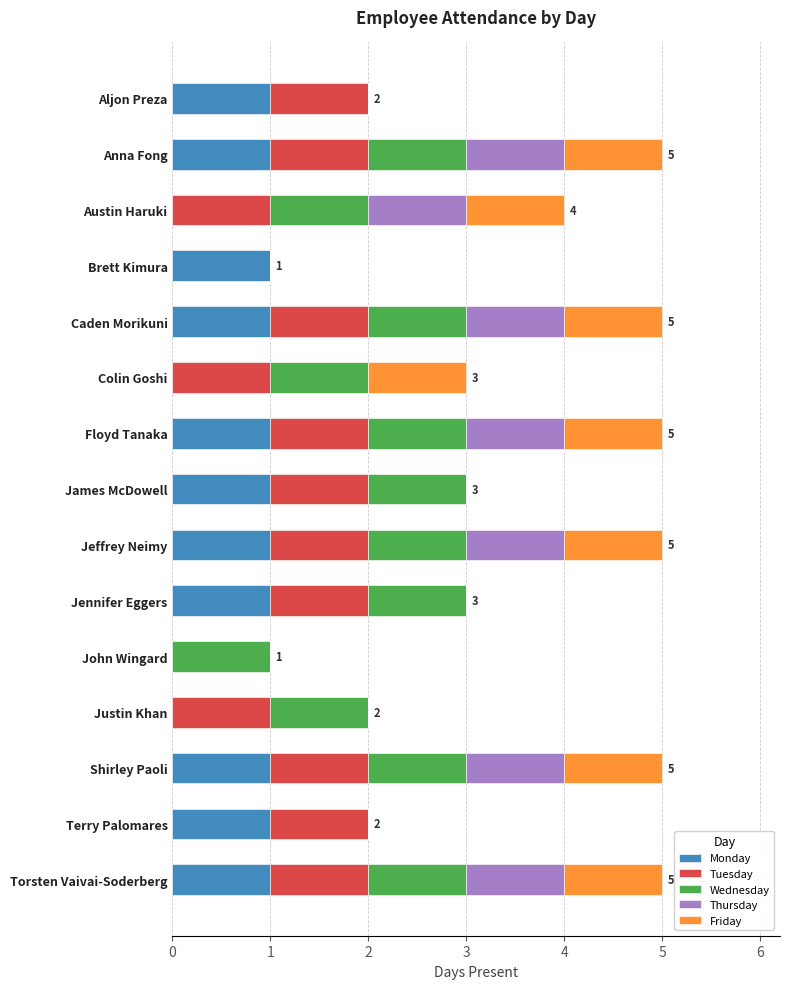

Count the Tuesday values in the range 1 to 2.

13